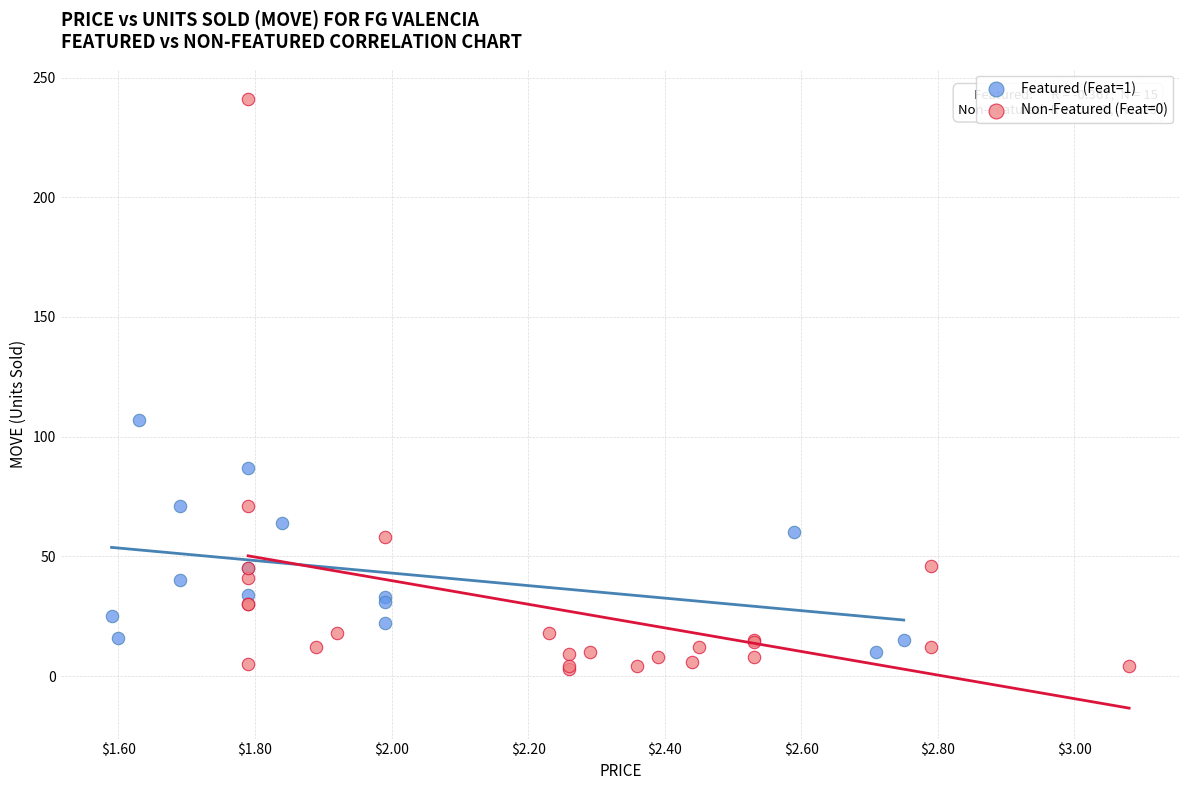

What are all the series names shown in the legend?

Featured (Feat=1), Non-Featured (Feat=0)